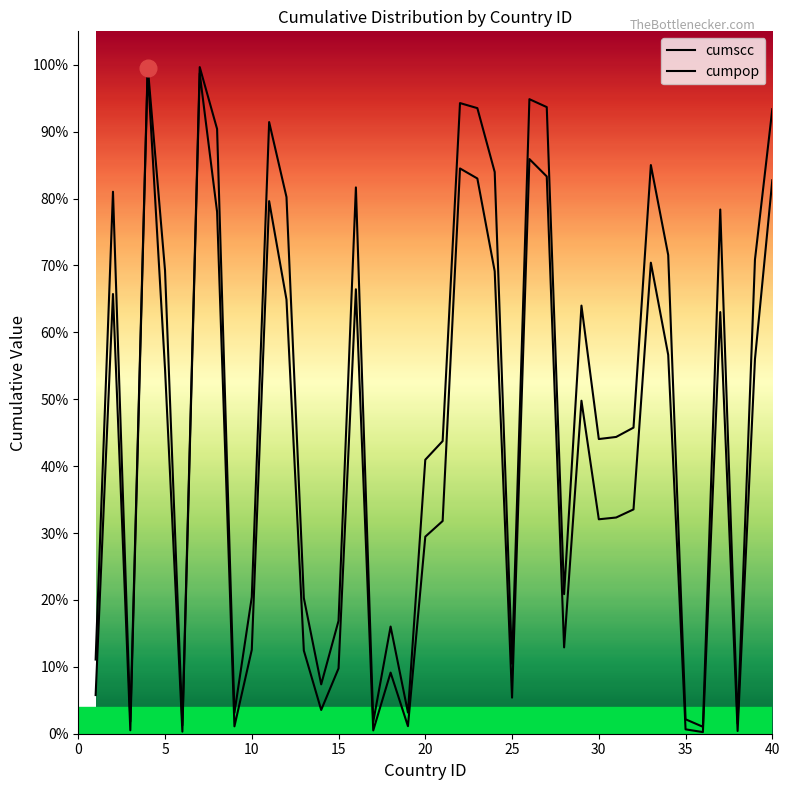

Does the chart have visible grid lines?

No